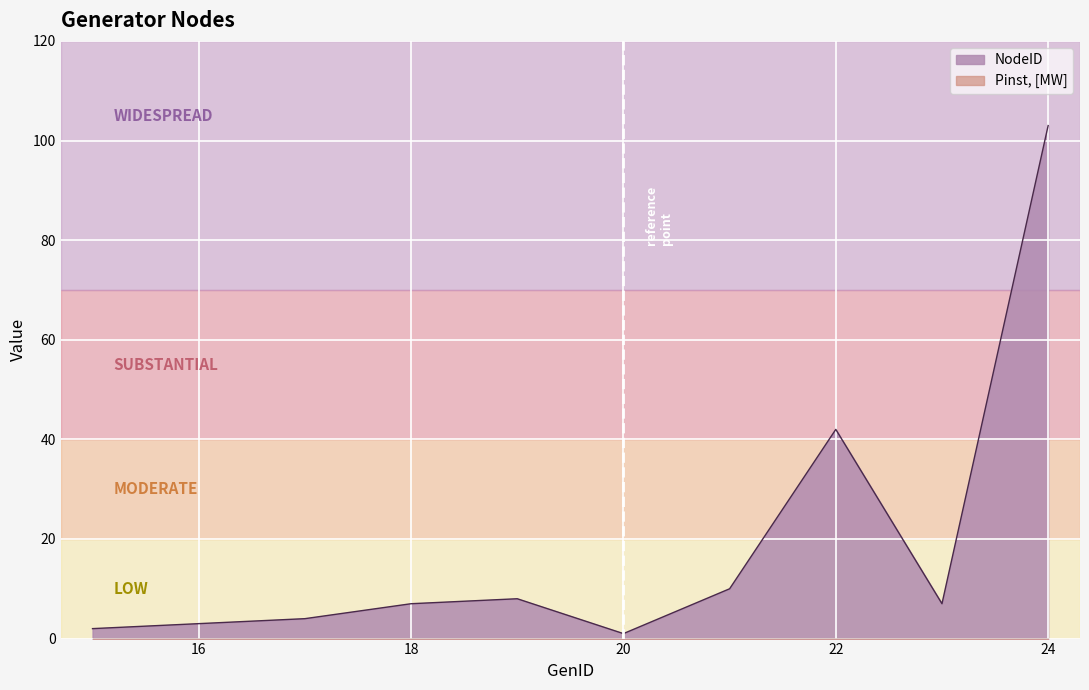

Where does the data first go above 7?

19